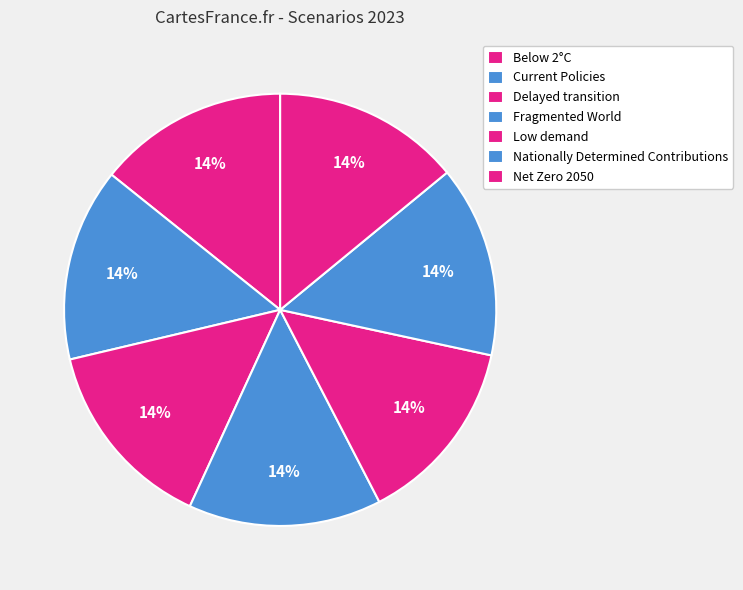

How many segments does this pie chart have?

7